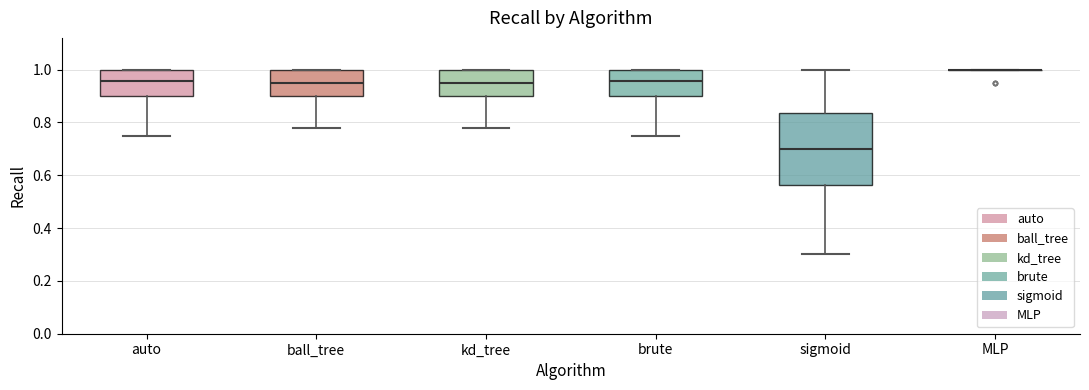

Reading left to right, read every box against the y-axis: the position of its median line, the range the box covers, and the ends of its whiskers. The values are not printed on the chart, so give them approximately, as read against the axis.

auto: median 0.96, box 0.90 to 1.00, whiskers 0.76 to 1.00
ball_tree: median 0.96, box 0.90 to 1.00, whiskers 0.78 to 1.00
kd_tree: median 0.96, box 0.90 to 1.00, whiskers 0.78 to 1.00
brute: median 0.96, box 0.90 to 1.00, whiskers 0.76 to 1.00
sigmoid: median 0.70, box 0.56 to 0.84, whiskers 0.30 to 1.00
MLP: box collapsed to a line at 1.00, whiskers 1.00 to 1.00